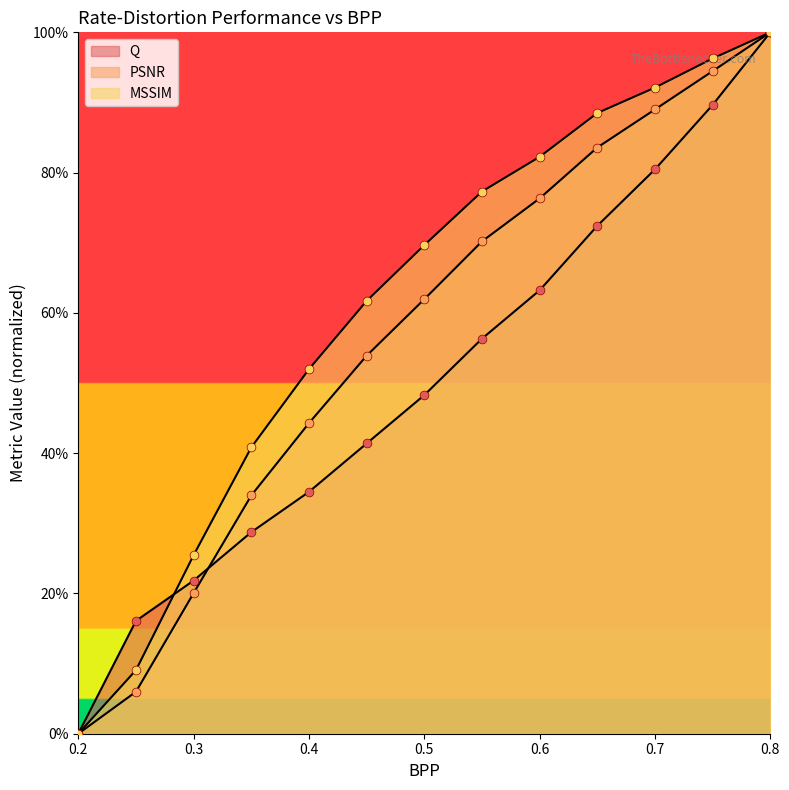

What are all the series names shown in the legend?

Q, PSNR, MSSIM